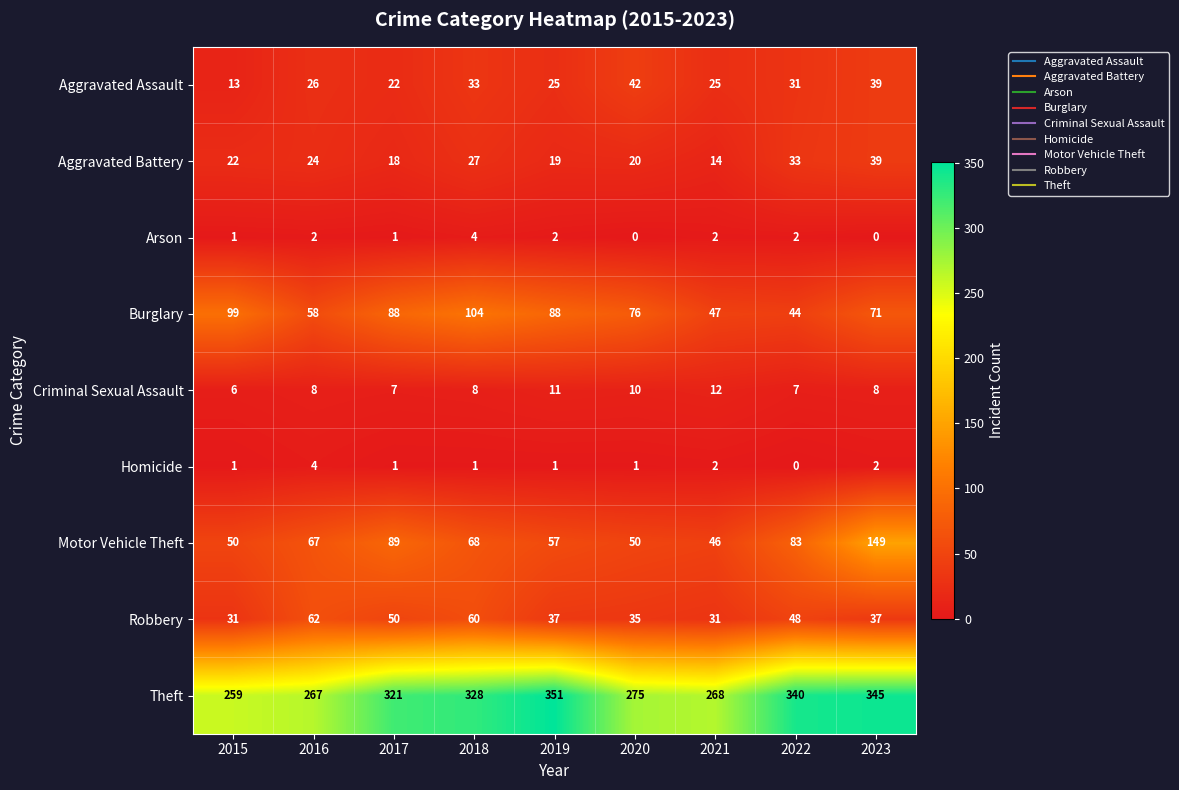

The Criminal Sexual Assault series shows 2 at 2022. True or false?

False